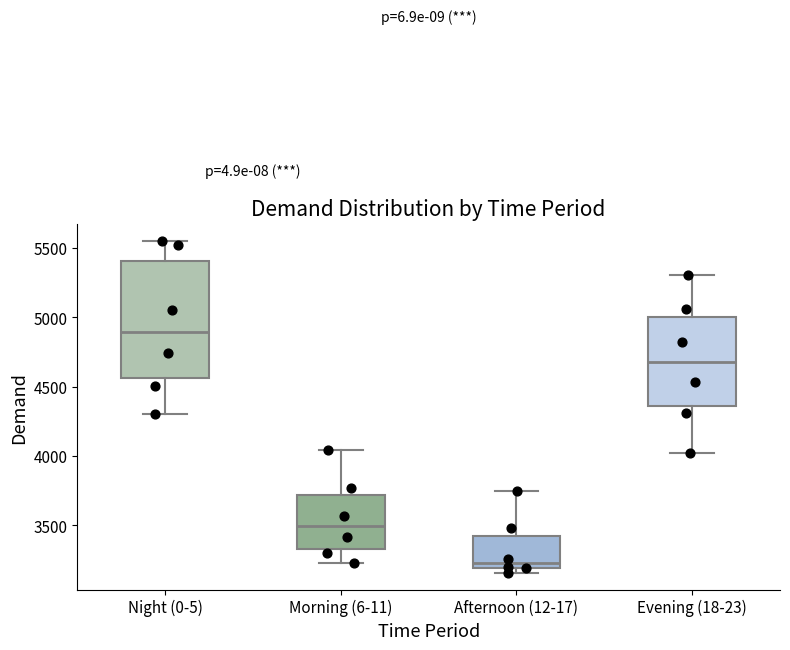

Which box's median line is the highest?

Night (0-5)